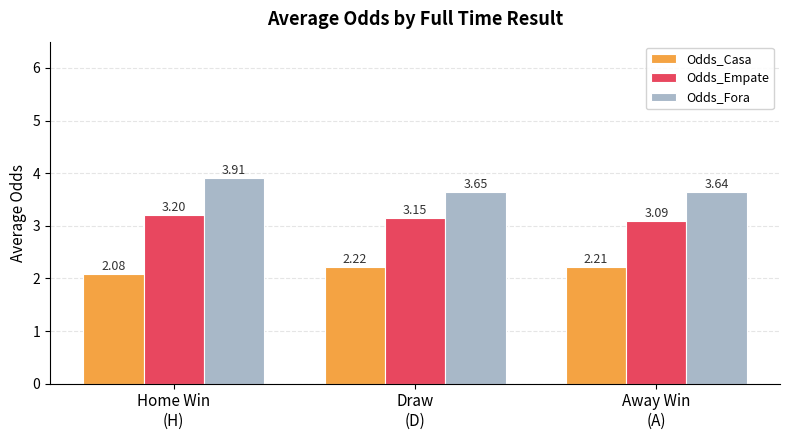

List the series in order of their overall mean, highest first.

Odds_Fora, Odds_Empate, Odds_Casa